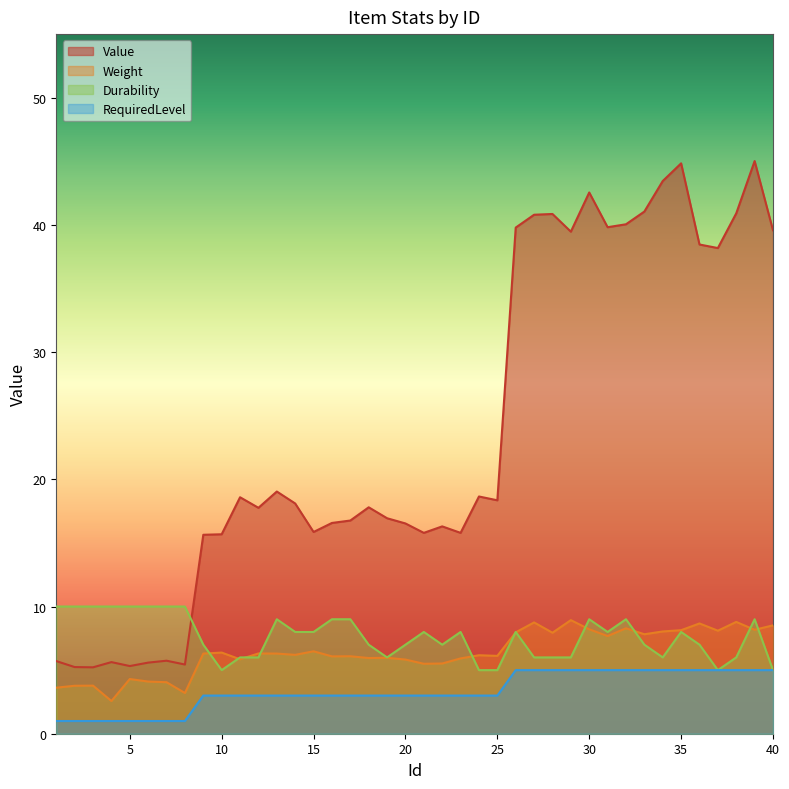

What is the difference between the RequiredLevel values at 39 and 24?

2.0